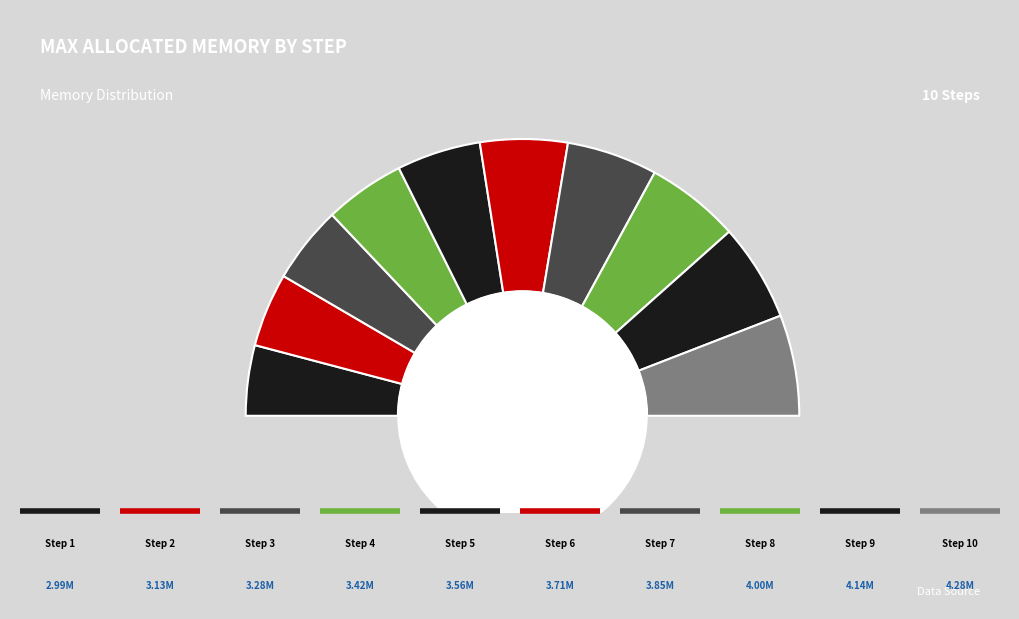

Which category has the biggest portion of the pie?

10